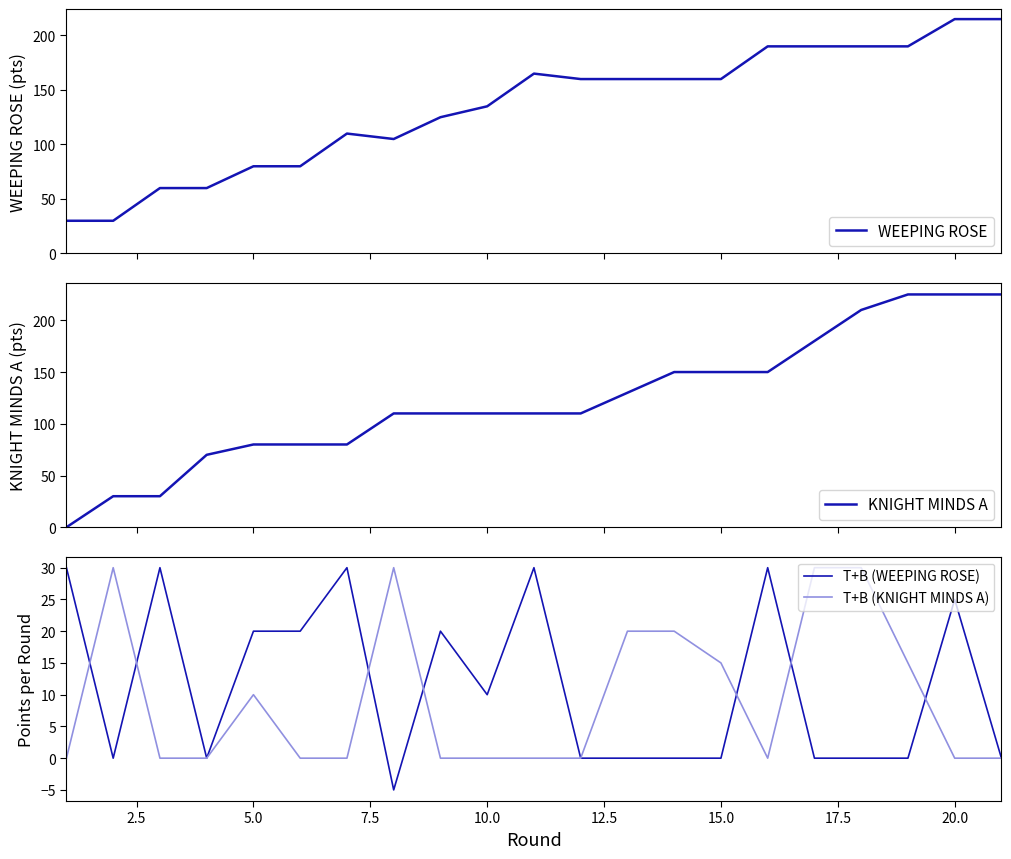

What is the minimum value for T+B (WEEPING ROSE)?

-5